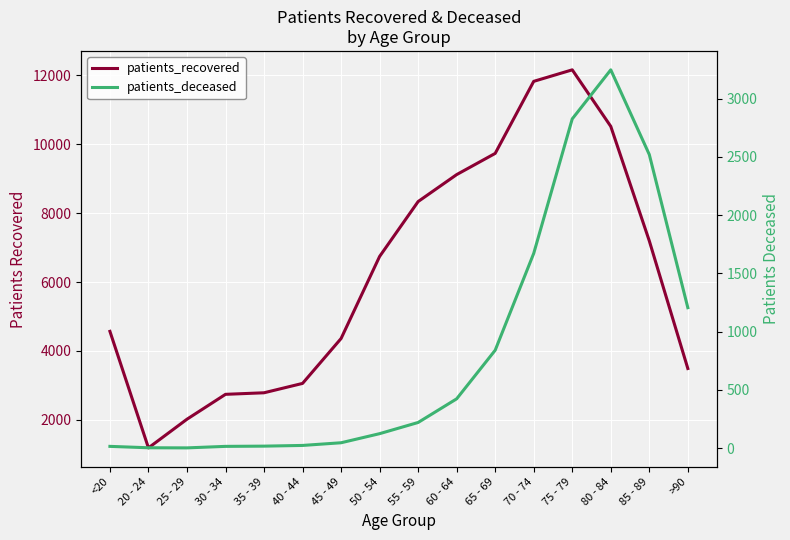

What is the difference between the highest and lowest values at 25 - 29?

2016